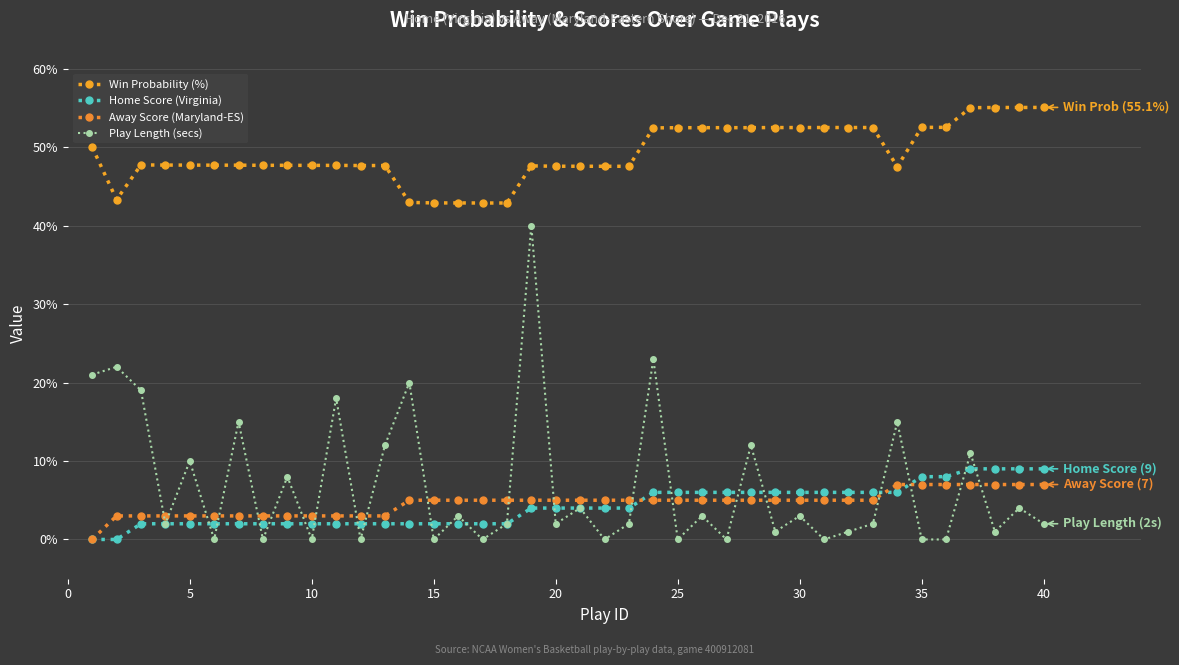

How many values in Away Score (Maryland-ES) are above zero?

39